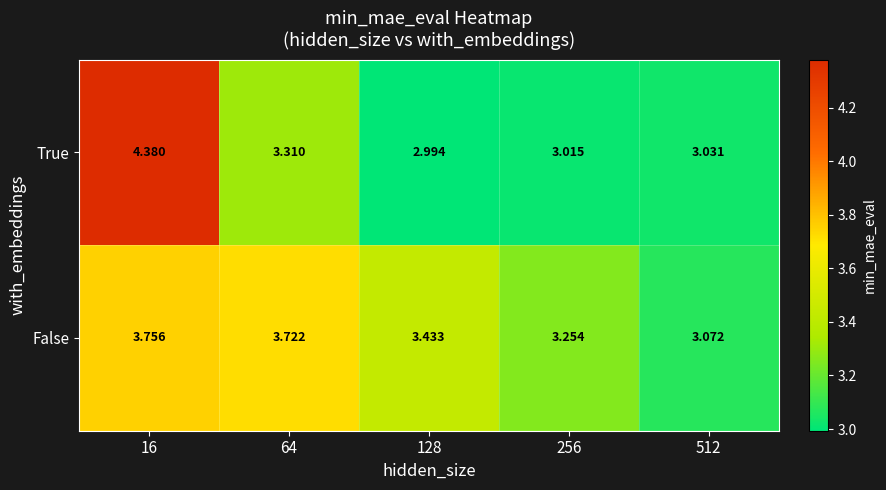

List the series in order of their peak value, lowest first.

False, True